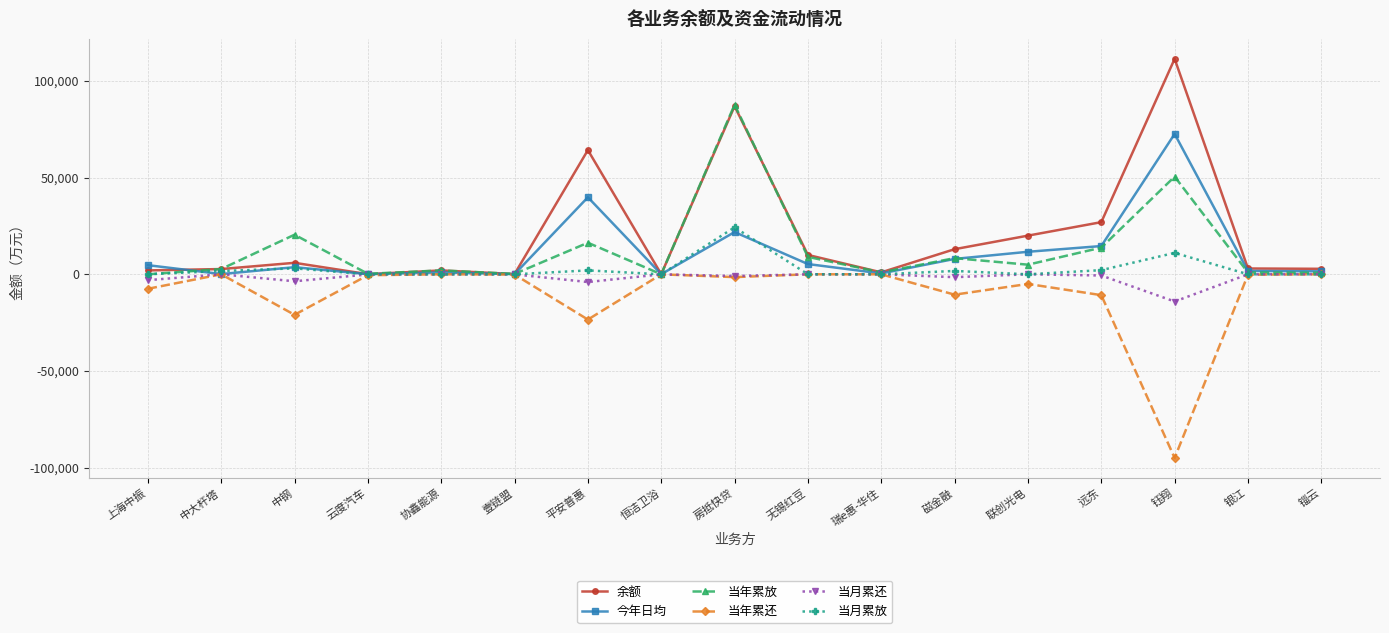

Where is the first local minimum for 当月累还?

中钢